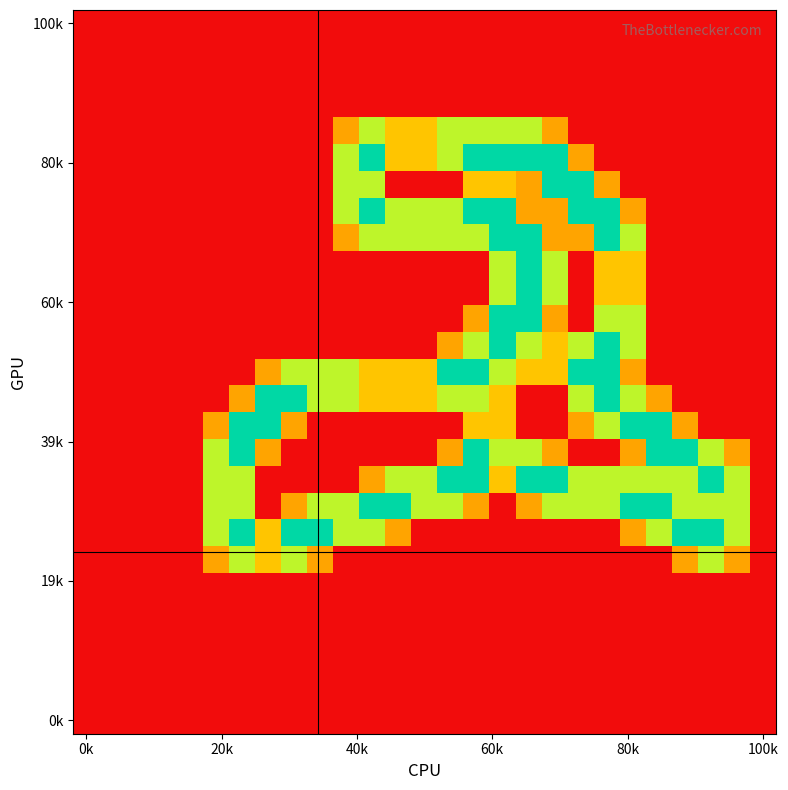

What is the greatest value displayed?

2.0